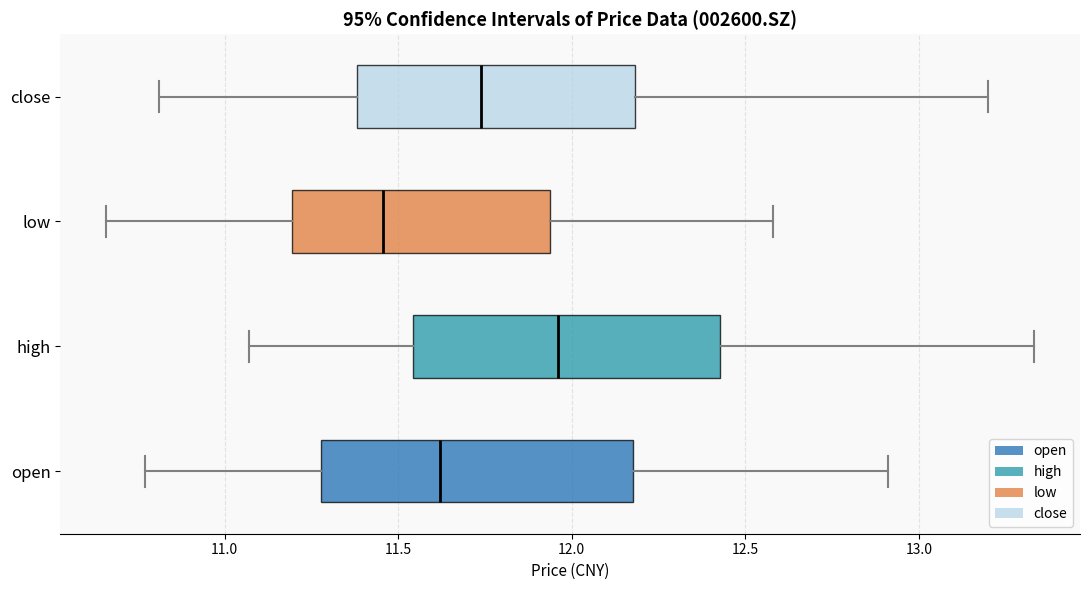

Reading bottom to top, read every box against the x-axis: the position of its median line, the range the box covers, and the ends of its whiskers. The values are not printed on the chart, so give them approximately, as read against the axis.

open: median 11.60, box 11.30 to 12.20, whiskers 10.75 to 12.90
high: median 11.95, box 11.55 to 12.45, whiskers 11.05 to 13.35
low: median 11.45, box 11.20 to 11.95, whiskers 10.65 to 12.60
close: median 11.75, box 11.40 to 12.20, whiskers 10.80 to 13.20